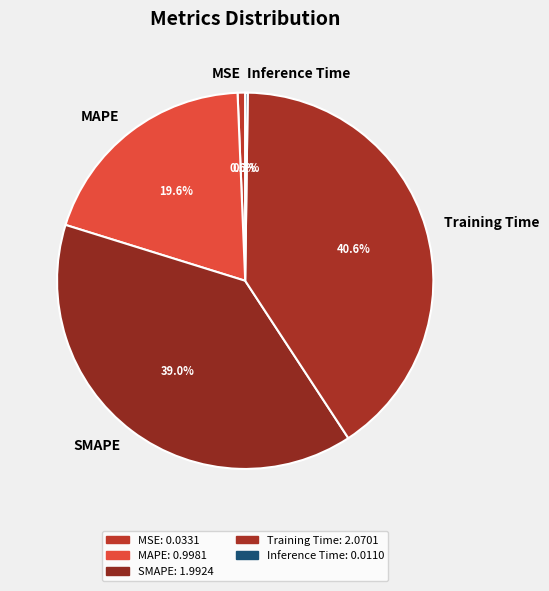

Is the sum of SMAPE and MAPE greater than half?

Yes